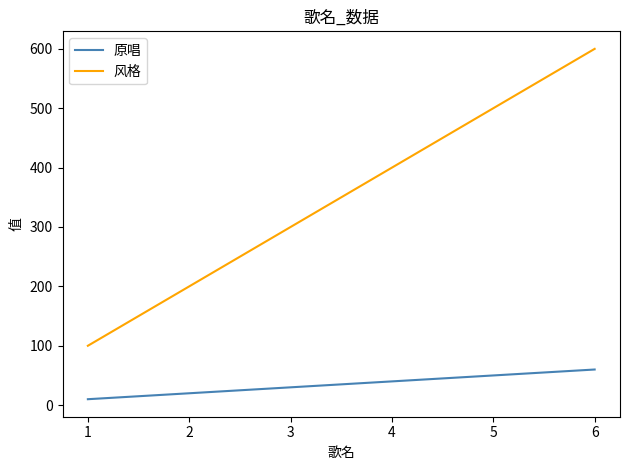

How many 风格 values are between 200 and 500?

4